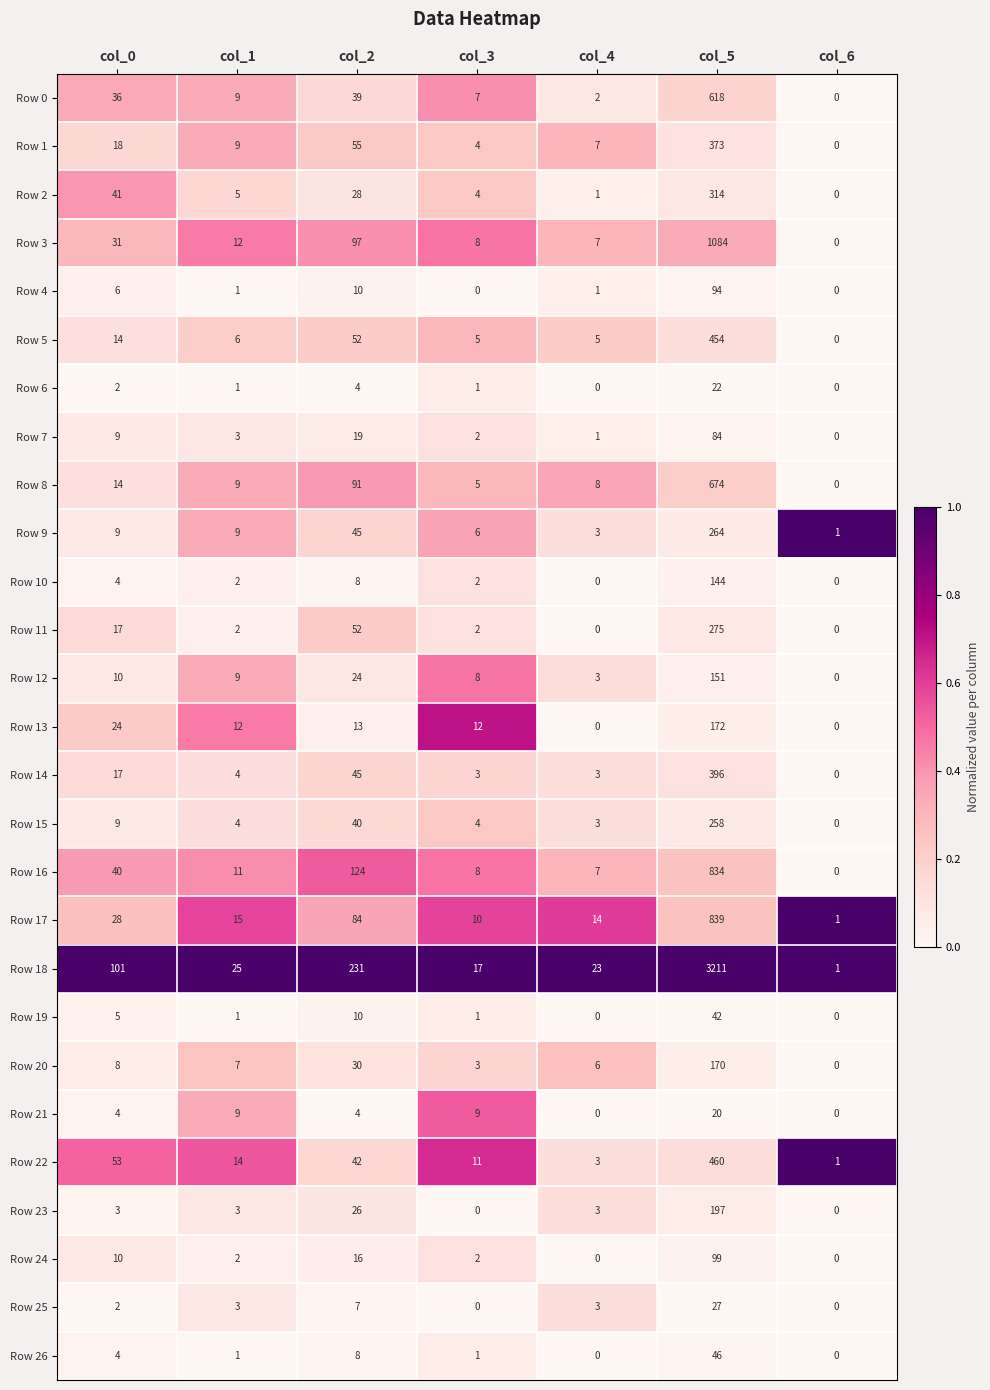

Count the number of categories in the chart.

7